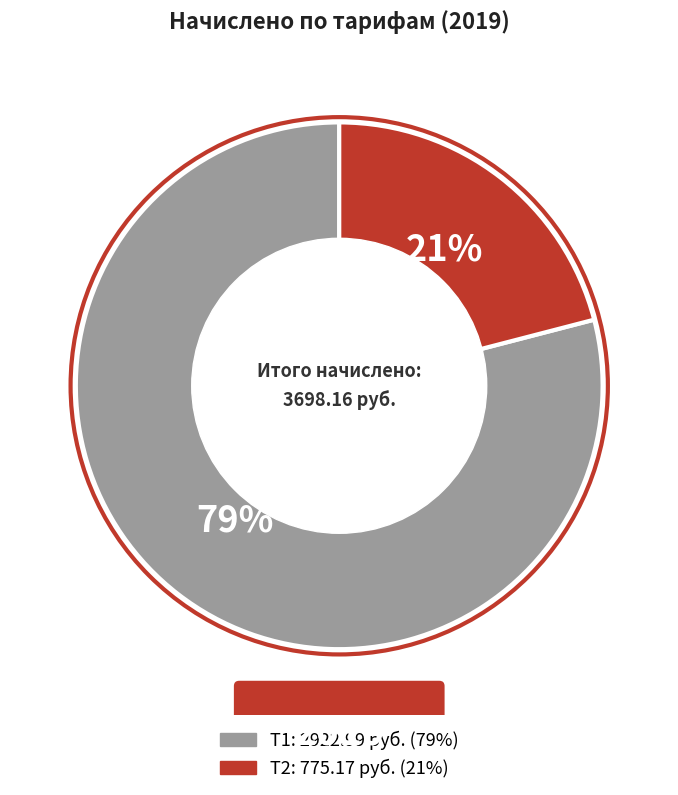

To the nearest percent, what is the difference between the largest and smallest slice percentages?

58%